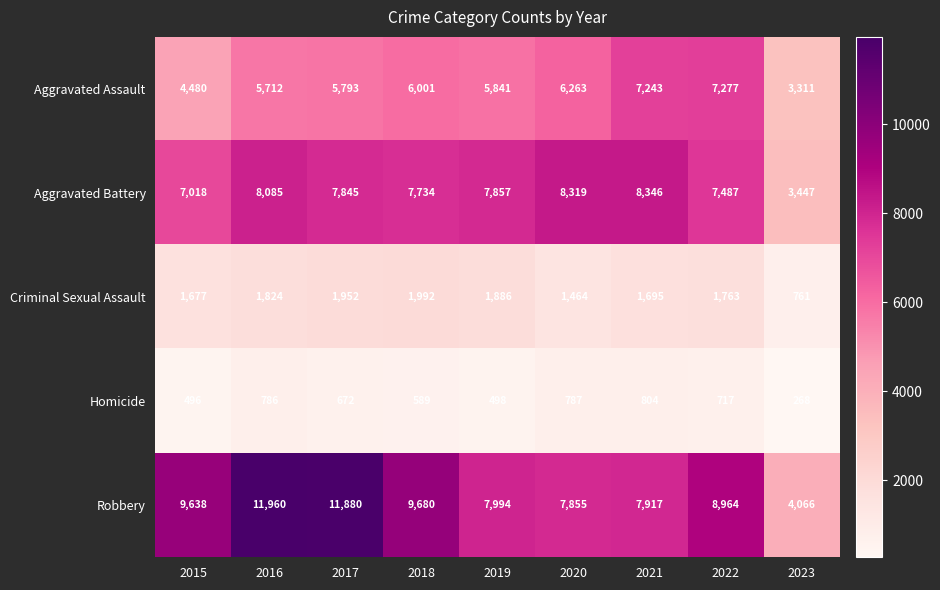

Count the number of data series in this chart.

5